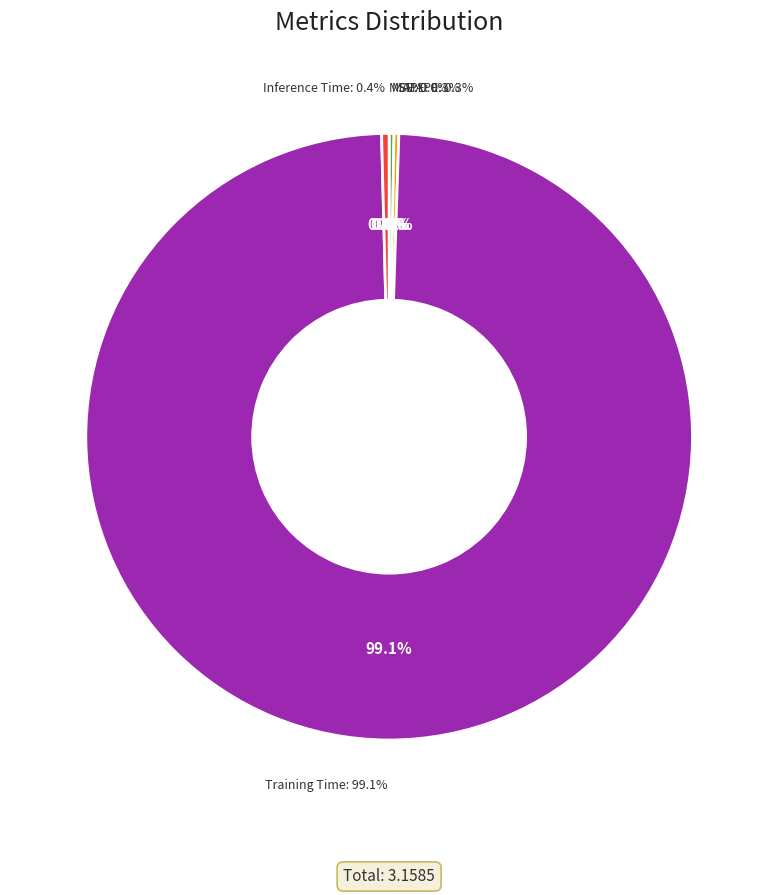

What is the largest slice in the pie chart?

Training Time